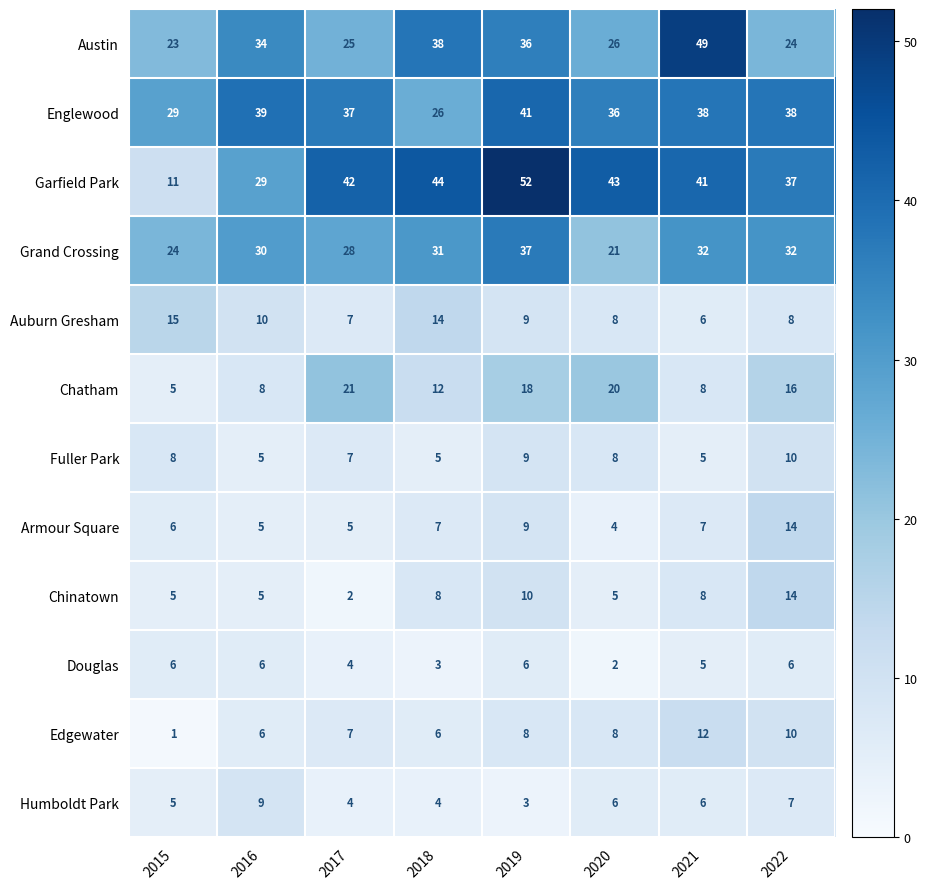

What is the total value across all series at 2016?

186